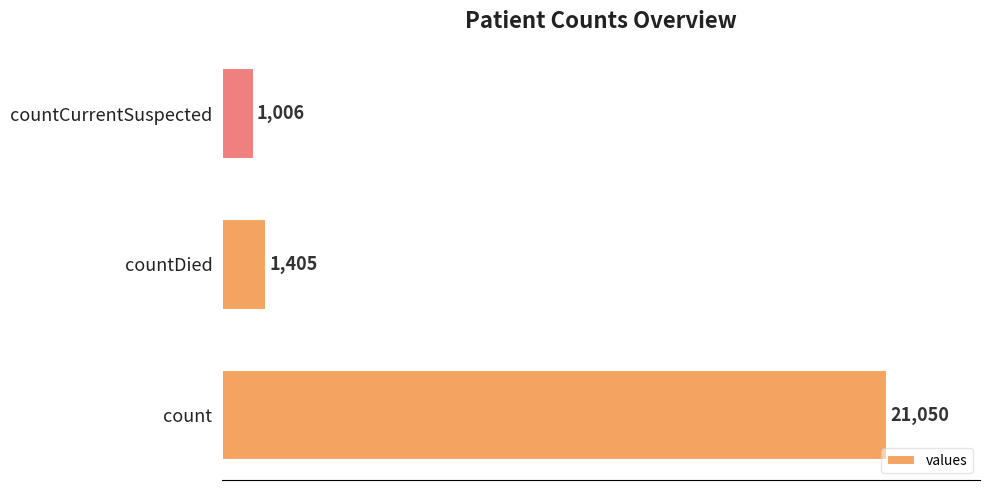

Reading top to bottom, list all the values displayed in this chart.

1006	1405	21050